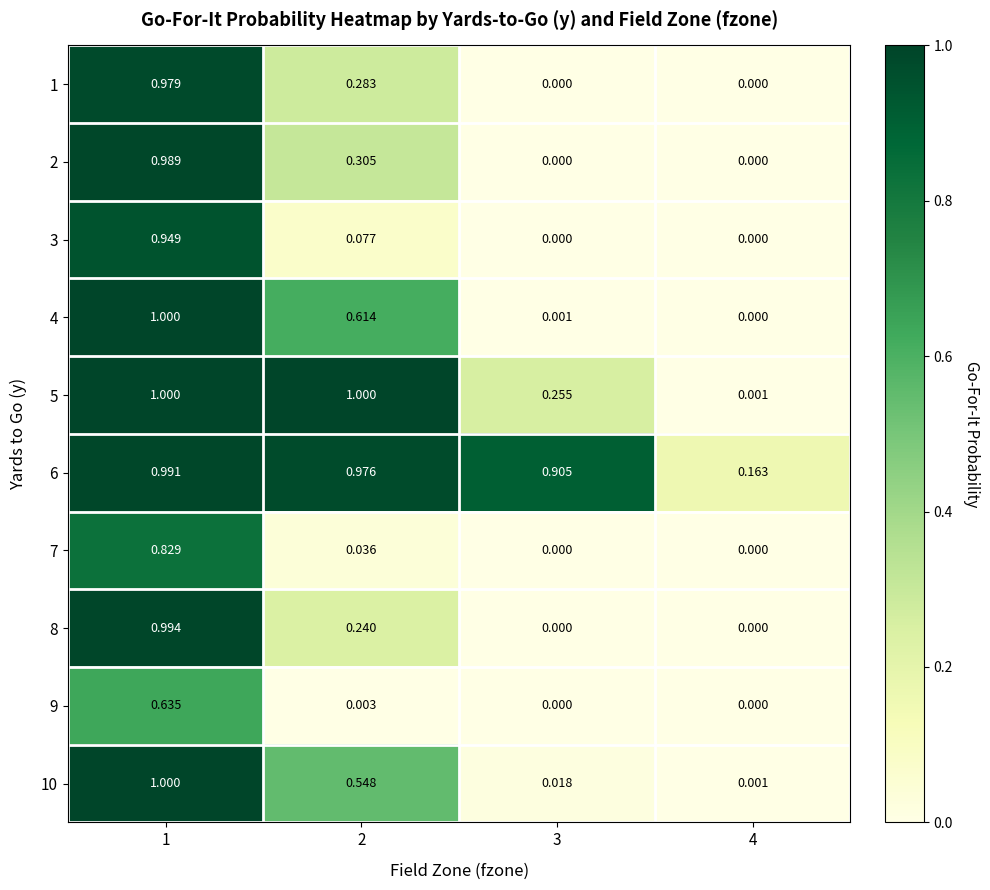

Which series changed the most between 1 and 4?

4